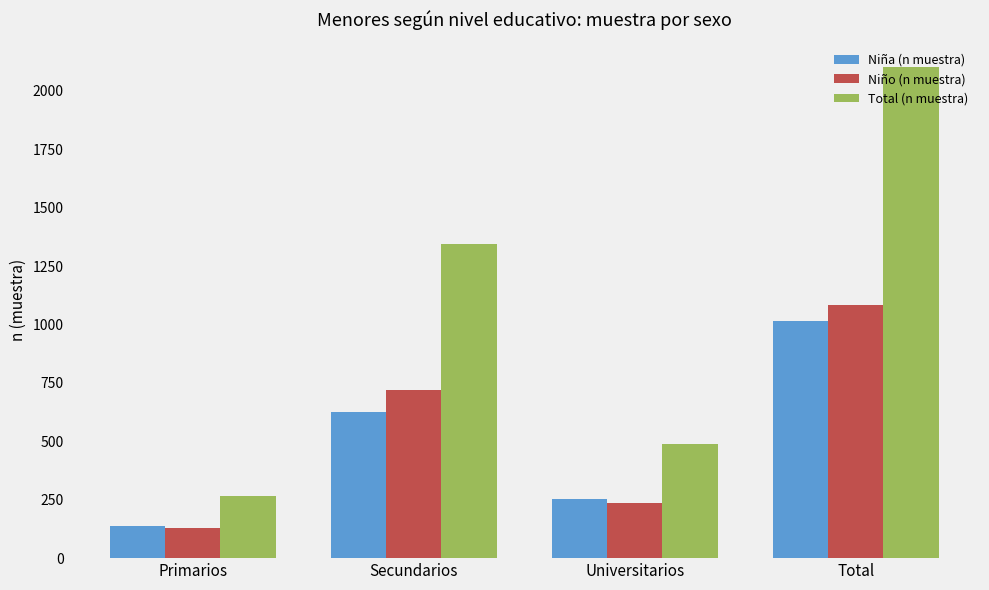

Reading left to right, what are all the values shown in this chart?

Niña (n muestra): Primarios=136	Secundarios=627	Universitarios=254	Total=1017
Niño (n muestra): Primarios=130	Secundarios=719	Universitarios=236	Total=1085
Total (n muestra): Primarios=266	Secundarios=1346	Universitarios=490	Total=2102